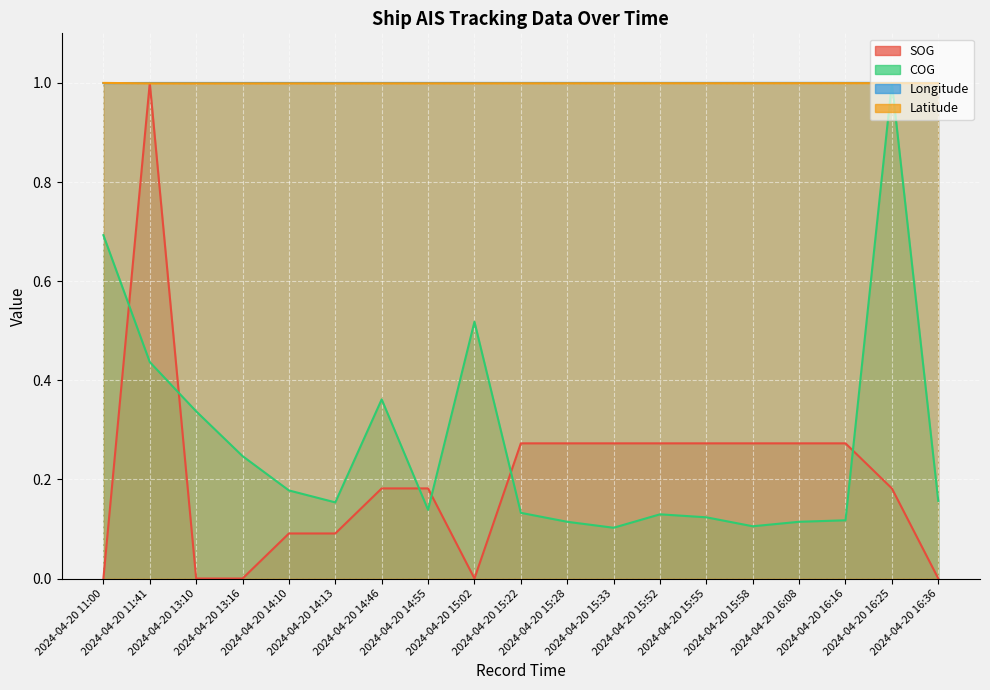

True or false: SOG and COG cross at least once.

True